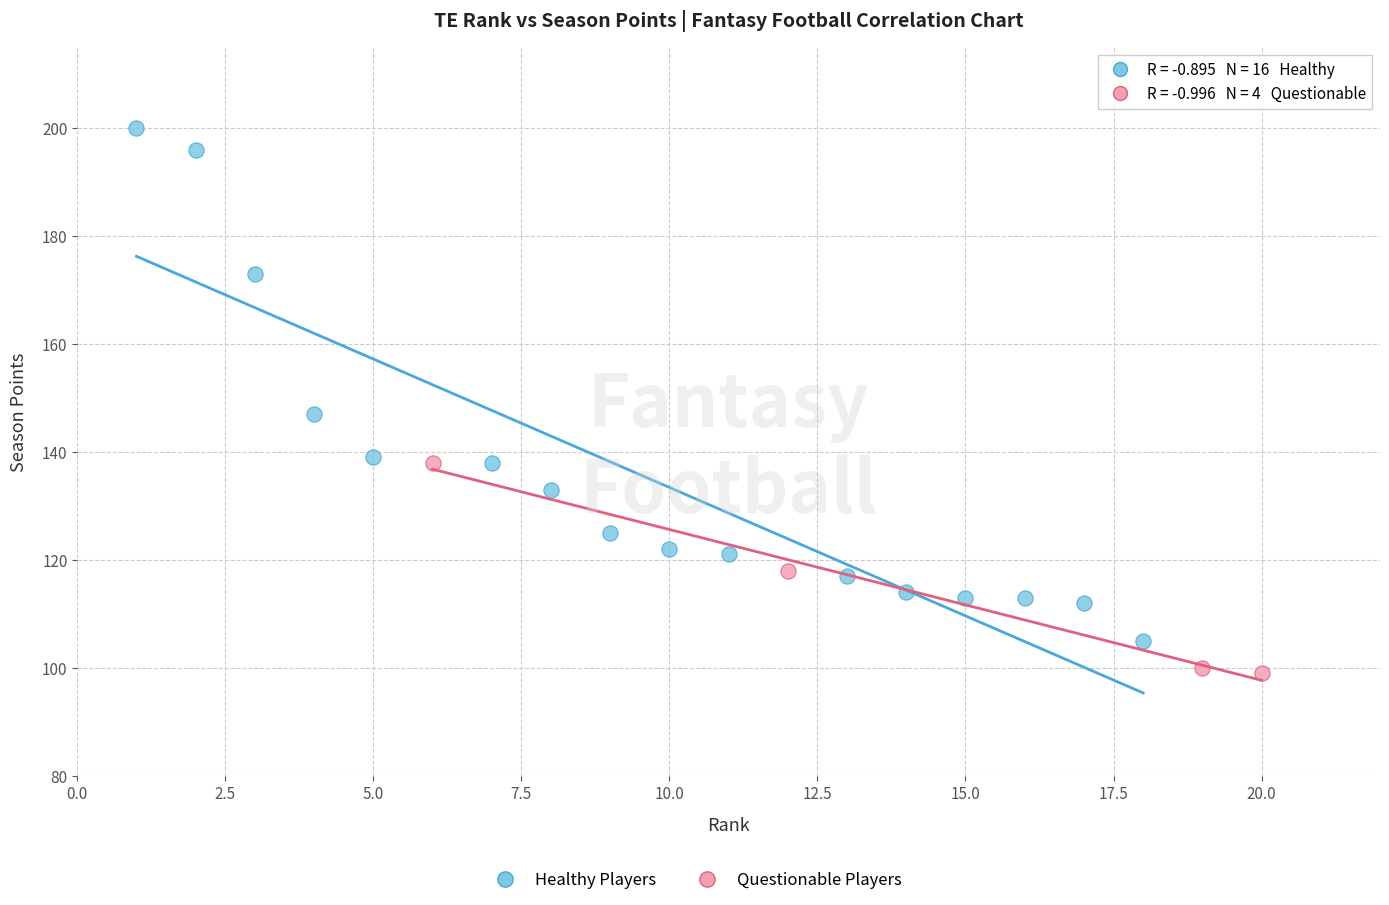

Which series contains the lowest Y value?

Questionable Players